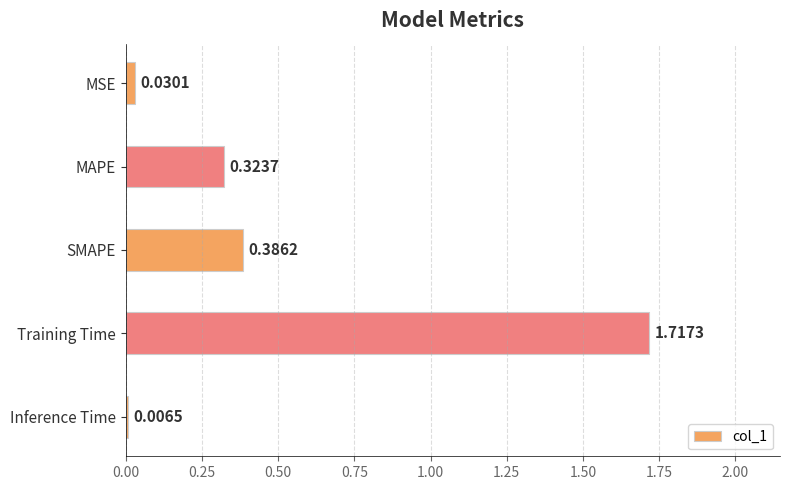

List the labels in order of value, largest first.

Training Time, SMAPE, MAPE, MSE, Inference Time